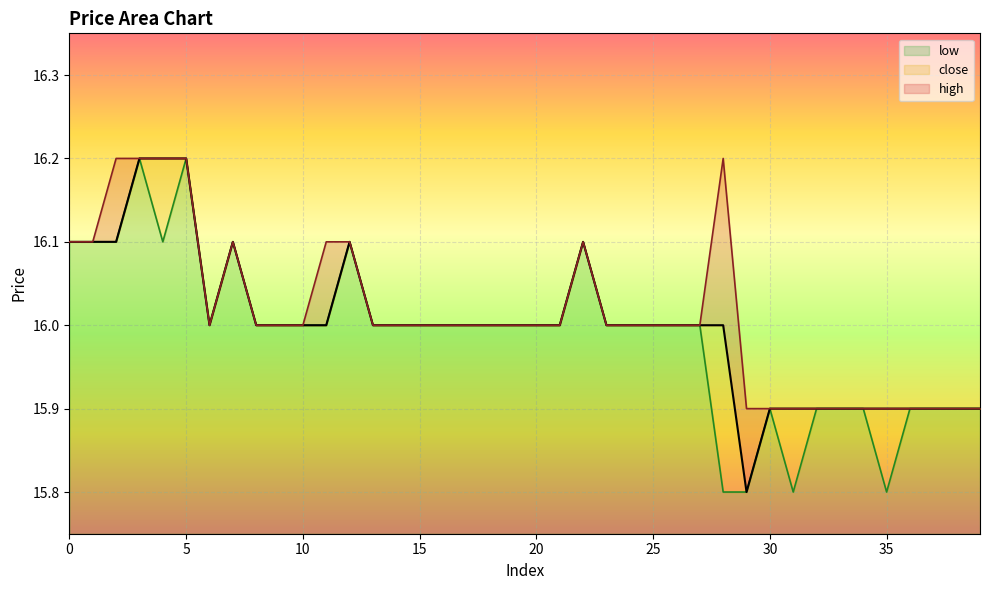

Is it true that low equals 16.1 at 7?

True